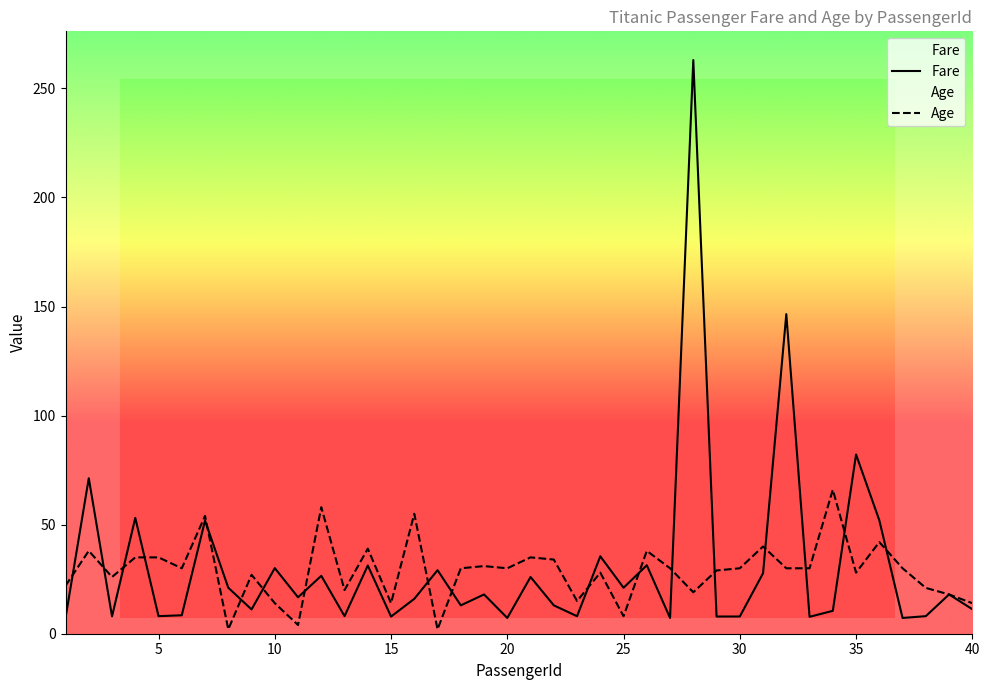

Reading left to right, extract all data points from this chart.

Fare: 1=7.2	2=71.3	3=7.9	4=53.1	5=8.1	6=8.5	7=51.9	8=21.1	9=11.1	10=30.1	11=16.7	12=26.6	13=8.1	14=31.3	15=7.9	16=16.0	17=29.1	18=13.0	19=18.0	20=7.2	21=26.0	22=13.0	23=8.0	24=35.5	25=21.1	26=31.4	27=7.2	28=263.0	29=7.9	30=7.9	31=27.7	32=146.5	33=7.8	34=10.5	35=82.2	36=52.0	37=7.2	38=8.1	39=18.0	40=11.2
Age: 1=22.0	2=38.0	3=26.0	4=35.0	5=35.0	6=30.0	7=54.0	8=2.0	9=27.0	10=14.0	11=4.0	12=58.0	13=20.0	14=39.0	15=14.0	16=55.0	17=2.0	18=30.0	19=31.0	20=30.0	21=35.0	22=34.0	23=15.0	24=28.0	25=8.0	26=38.0	27=30.0	28=19.0	29=29.0	30=30.0	31=40.0	32=30.0	33=30.0	34=66.0	35=28.0	36=42.0	37=30.0	38=21.0	39=18.0	40=14.0